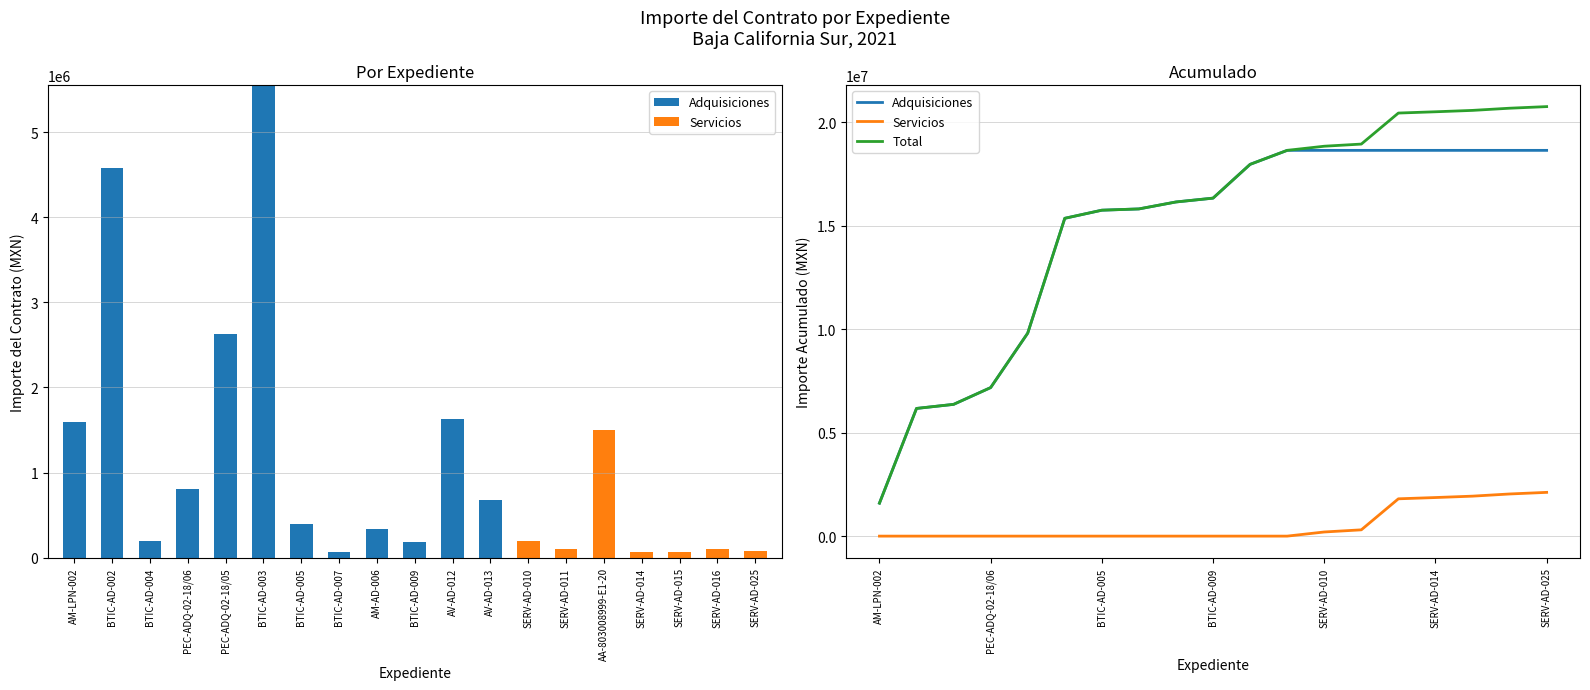

At how many categories does at least one series exceed 16582236?

9